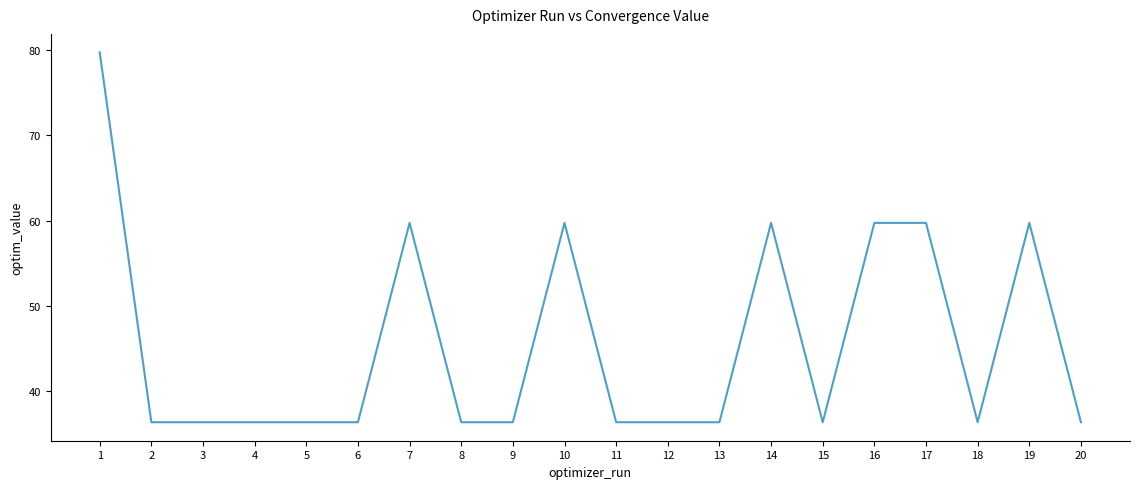

True or false: the data shows 59.7 at 16.

True